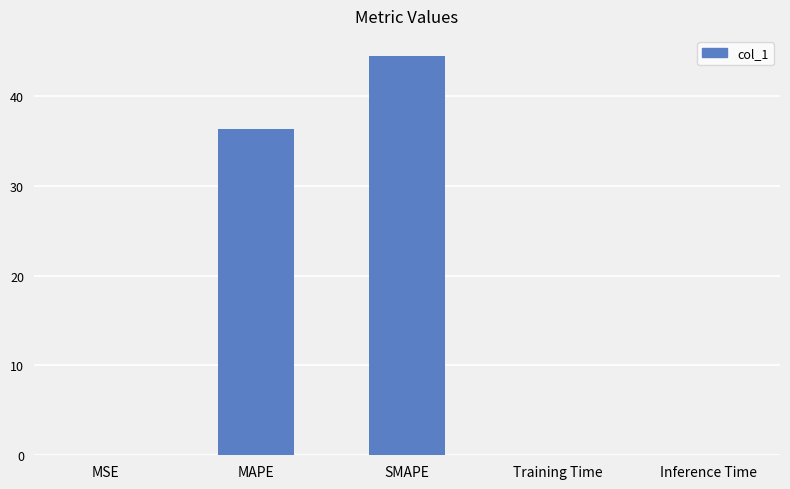

What is the greatest value displayed?

44.5